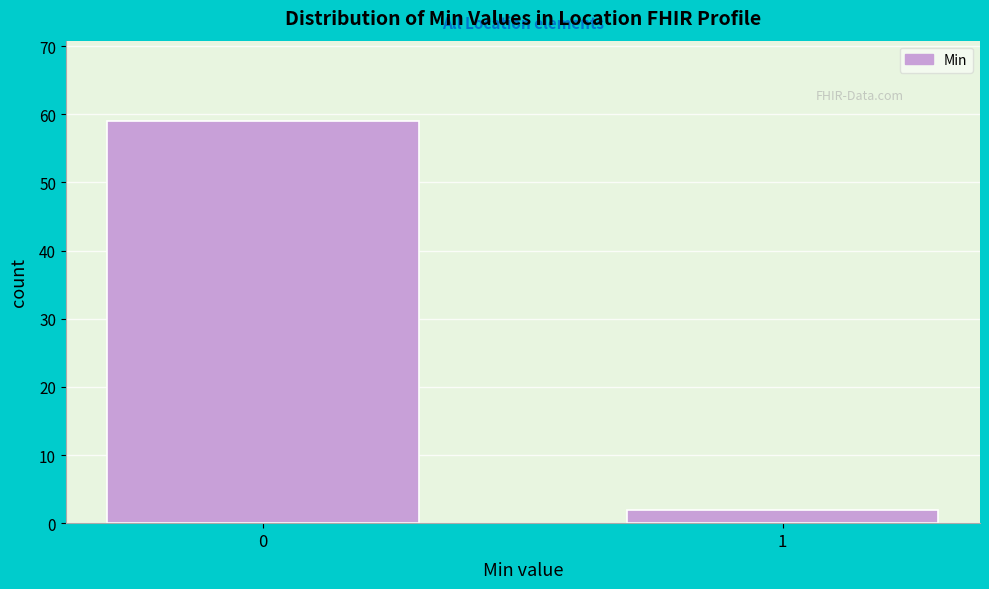

Reading right to left, list all the values displayed in this chart.

2	59